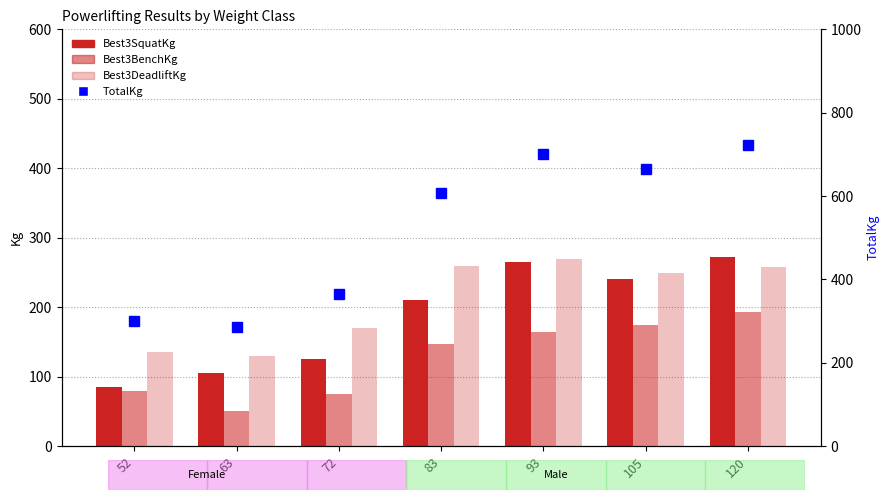

At which label does TotalKg reach its minimum?

63